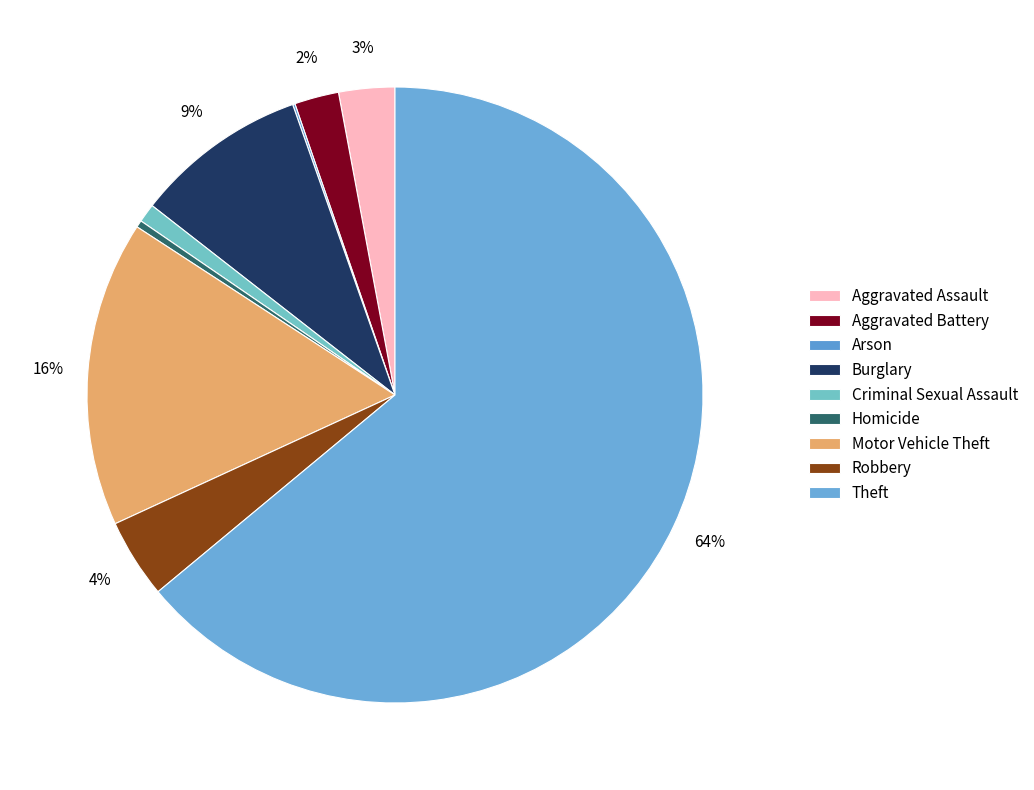

True or false: Aggravated Battery accounts for 9% of the total.

False